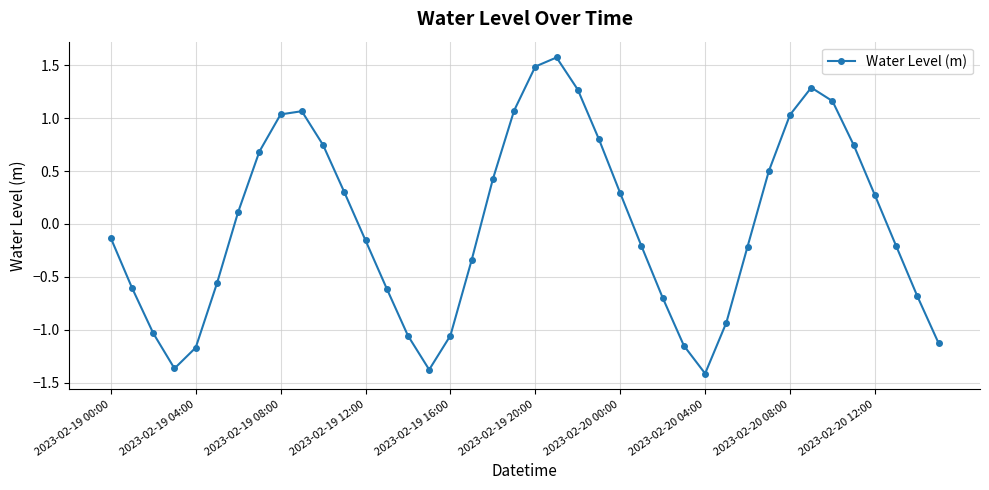

What is the difference between the second highest and minimum values?

2.9